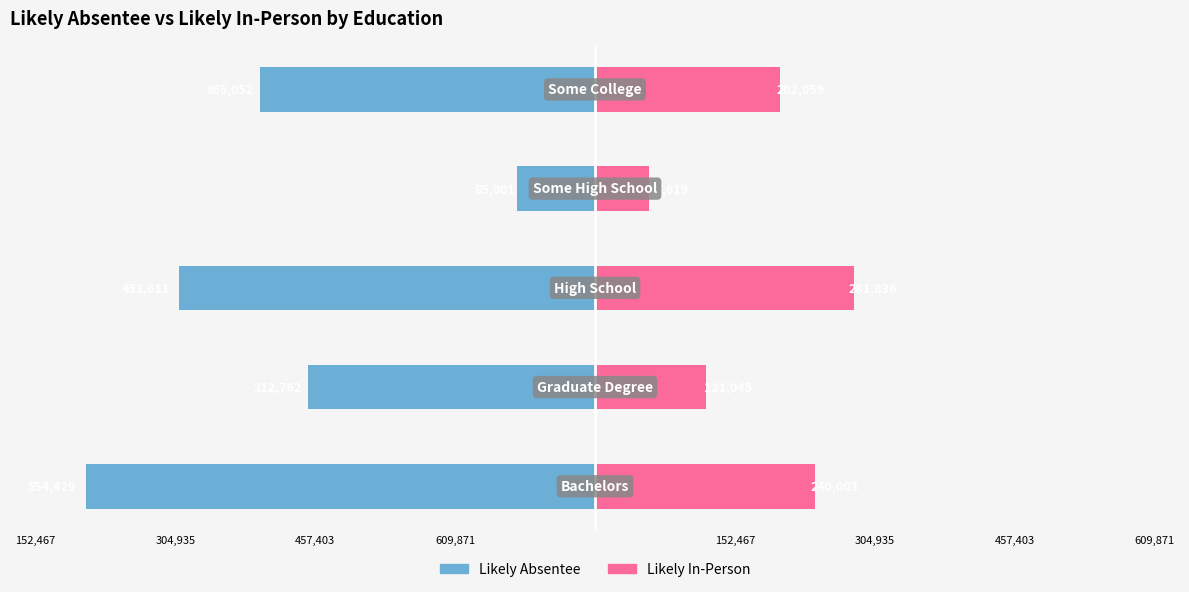

Which series has the largest range (max minus min)?

Likely Absentee